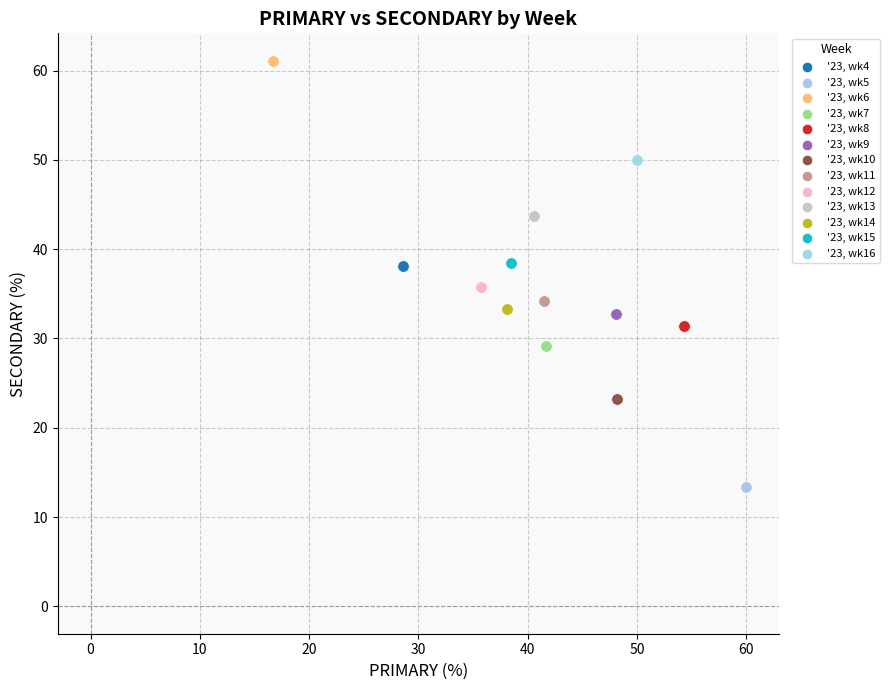

What are all the series names shown in the legend?

'23, wk4, '23, wk5, '23, wk6, '23, wk7, '23, wk8, '23, wk9, '23, wk10, '23, wk11, '23, wk12, '23, wk13, '23, wk14, '23, wk15, '23, wk16